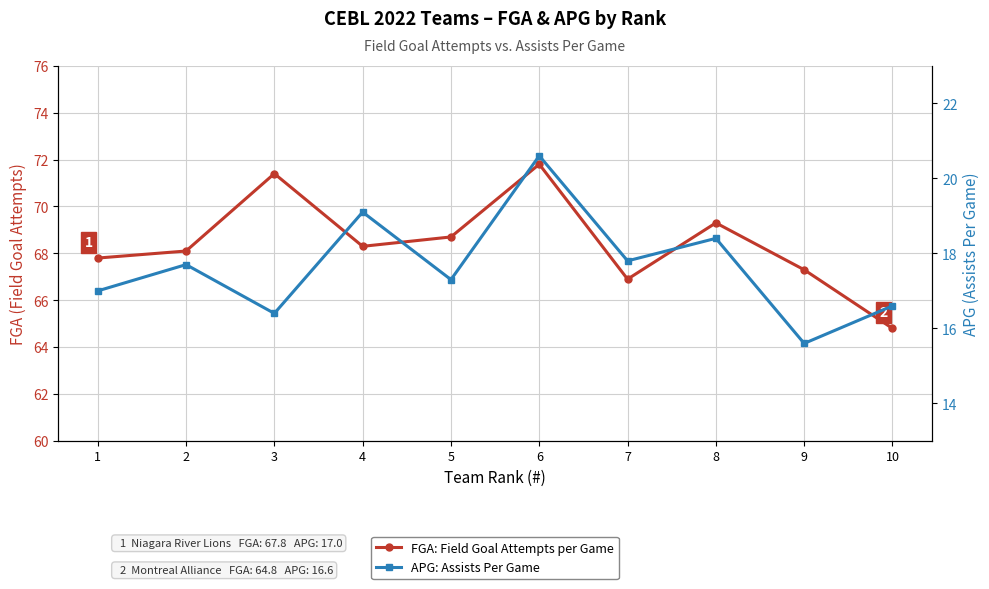

What is the value of the FGA point at the 6th from the left?

71.8